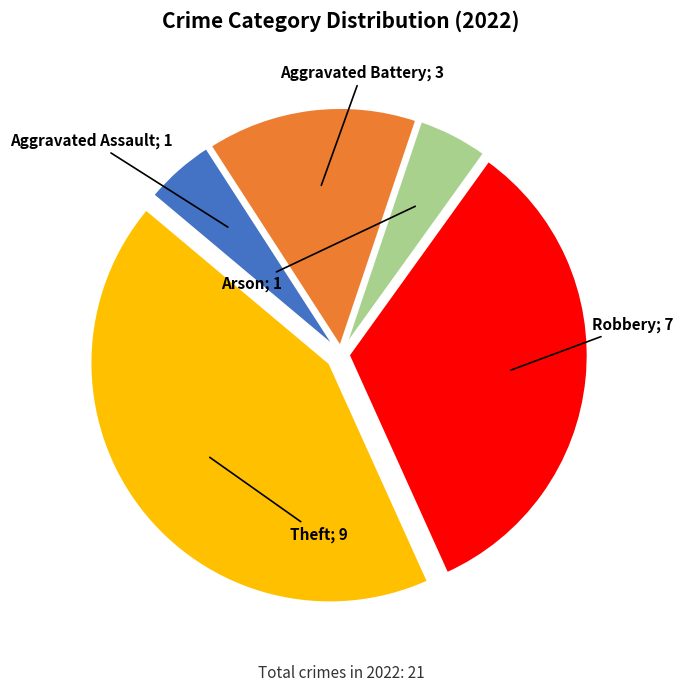

Is there a majority slice in this chart?

No